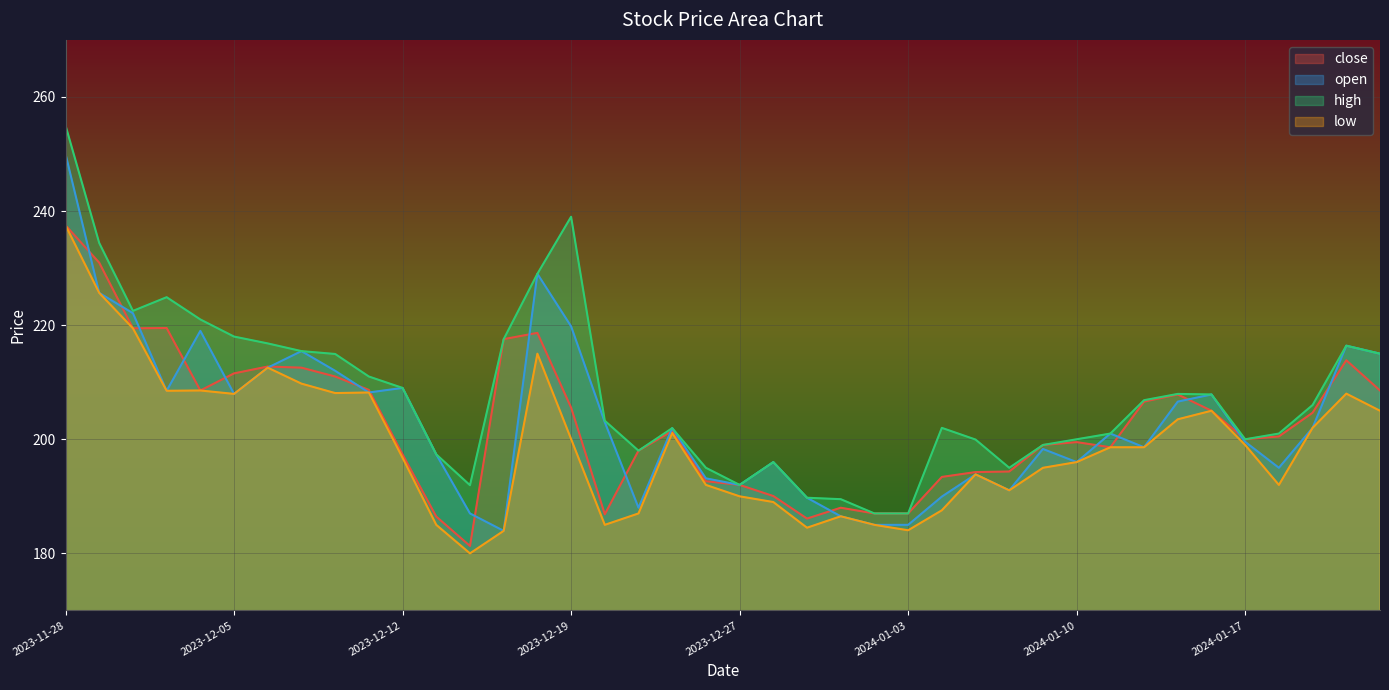

How many series are shown in this chart?

4